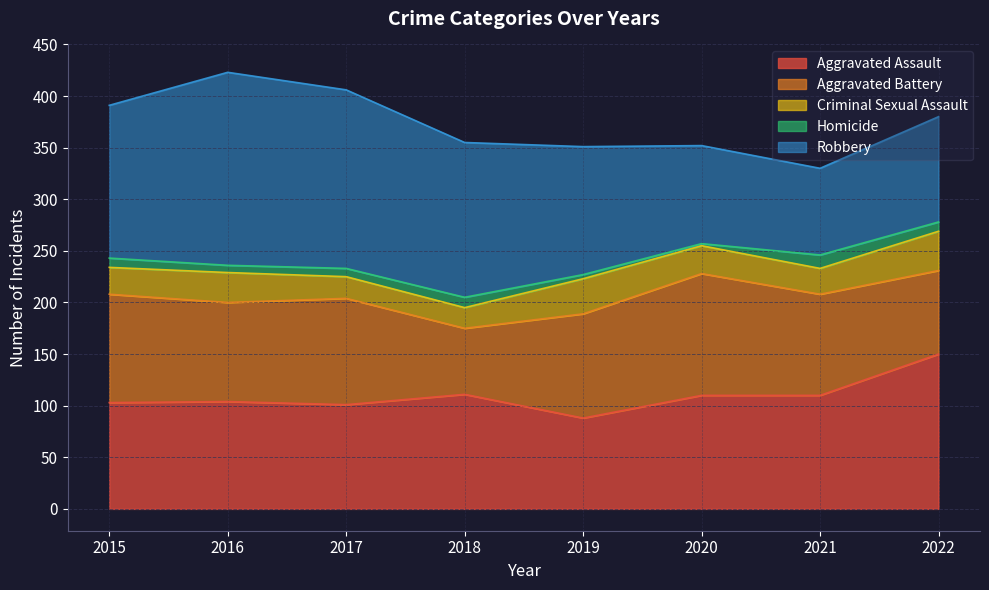

Which has a higher value, 2019 or 2015?

2015